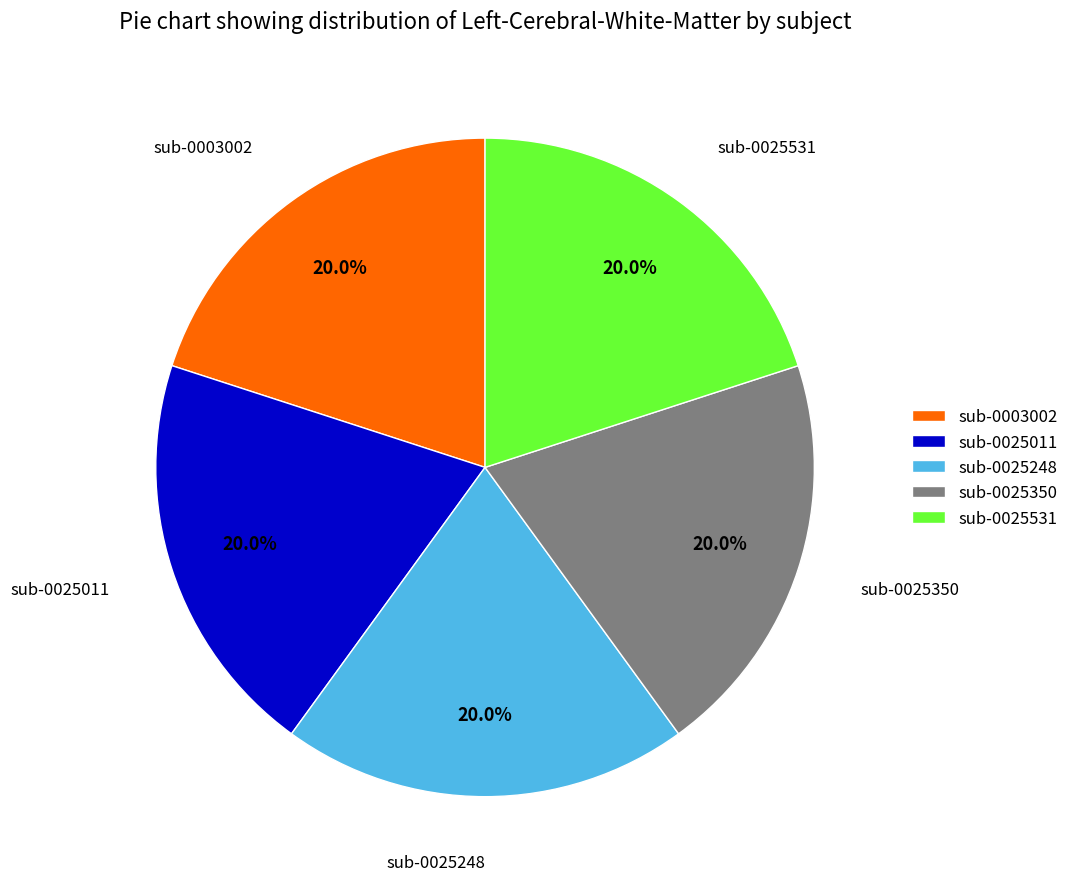

Is it true that sub-0025011 is 20% of the pie?

True